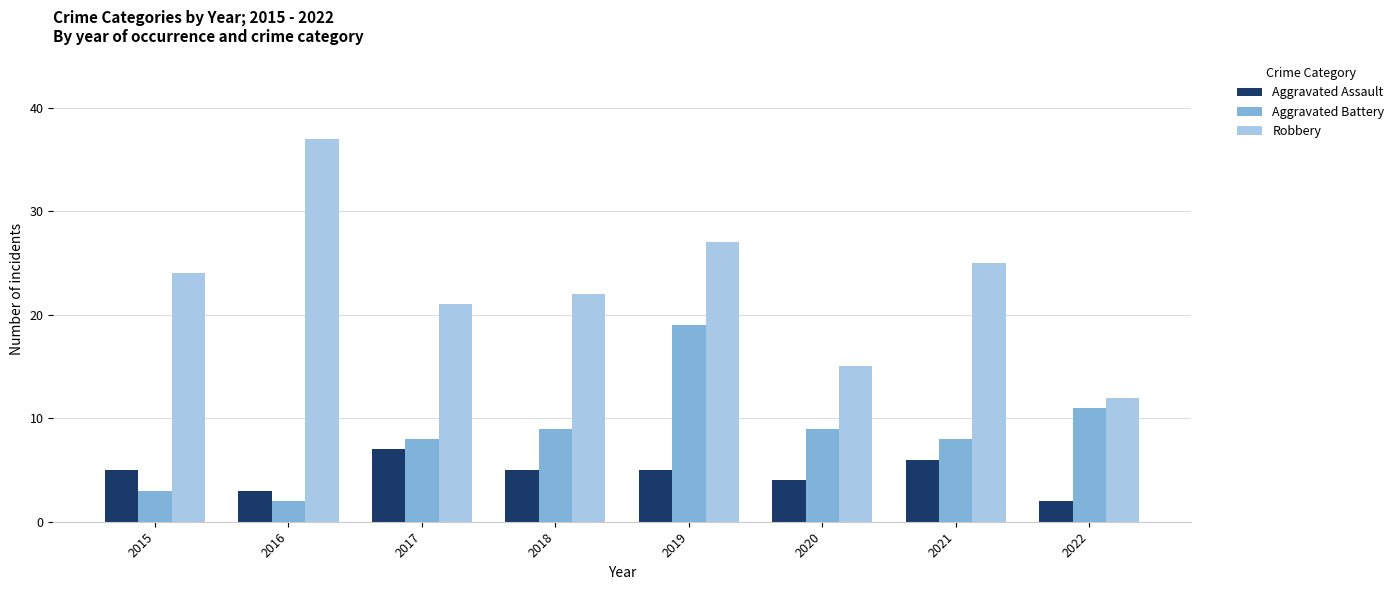

What is the approximate value of Robbery at 2018, to the nearest 10?

20